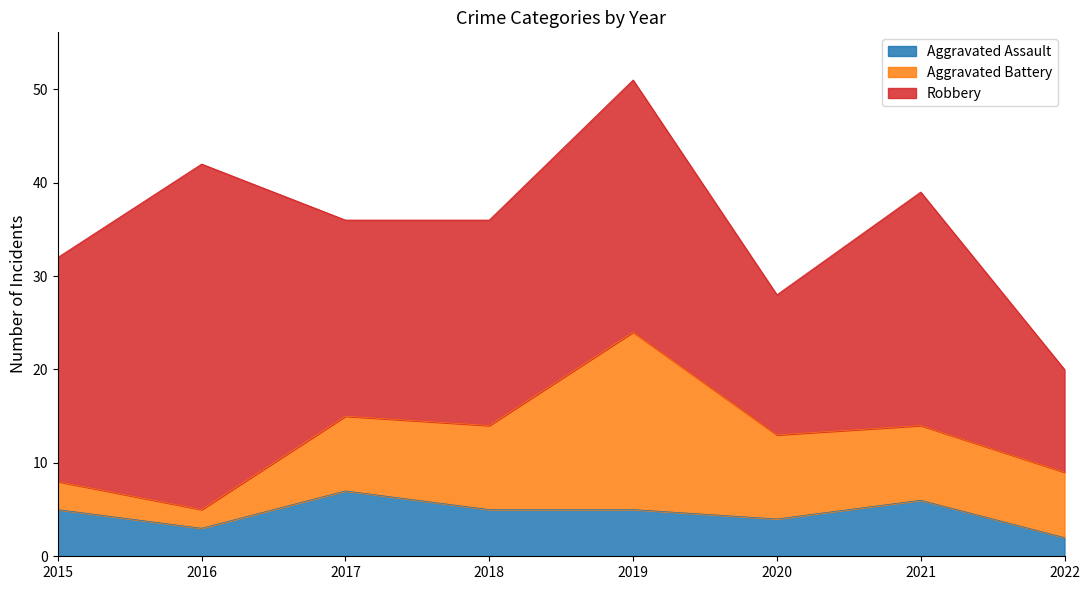

The Aggravated Assault series shows 3 at 2021. True or false?

False